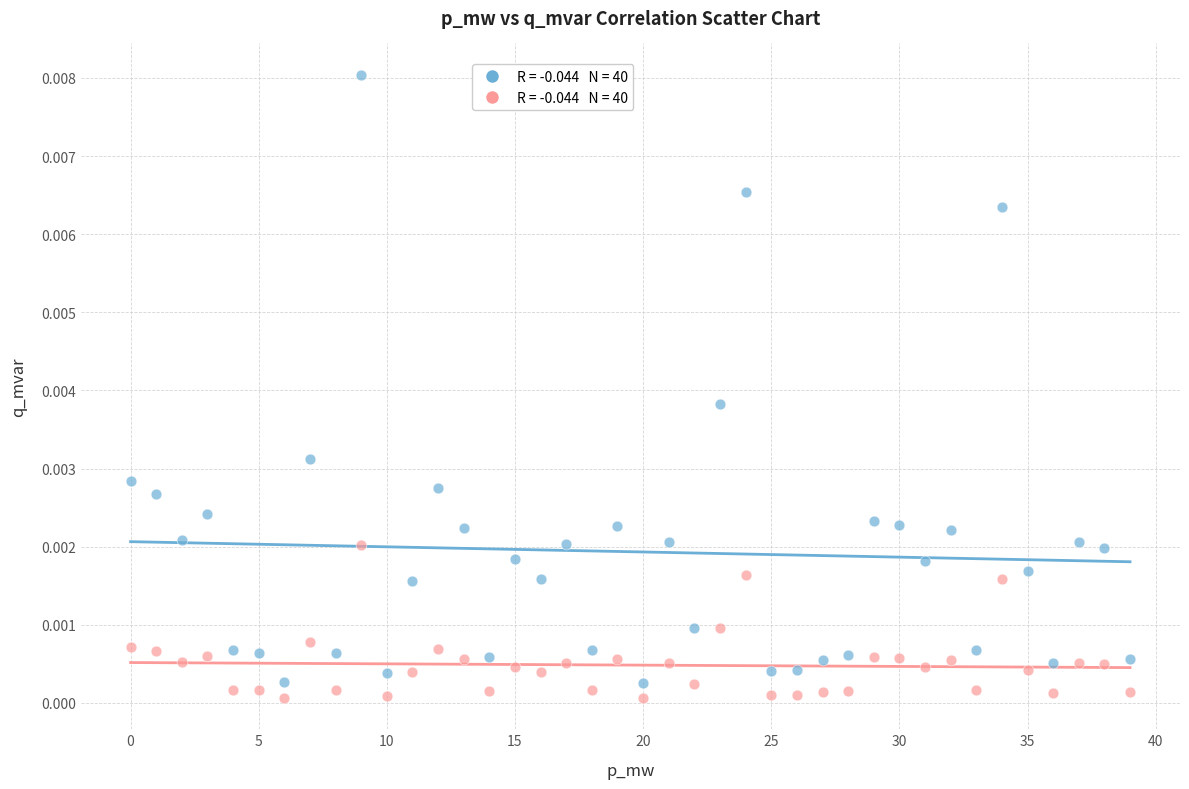

Count the number of points in this scatter plot.

80